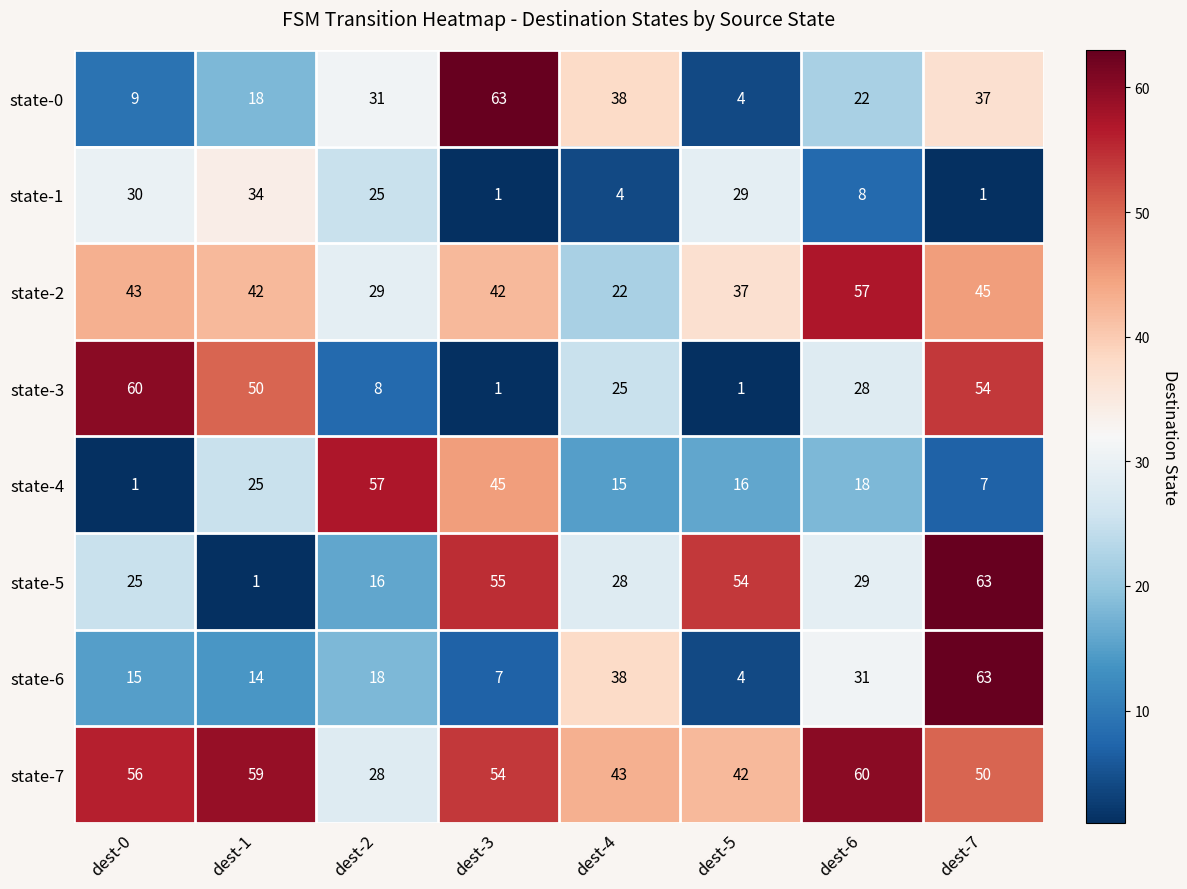

What is the difference between the maximum and minimum values in the state-2 series?

35